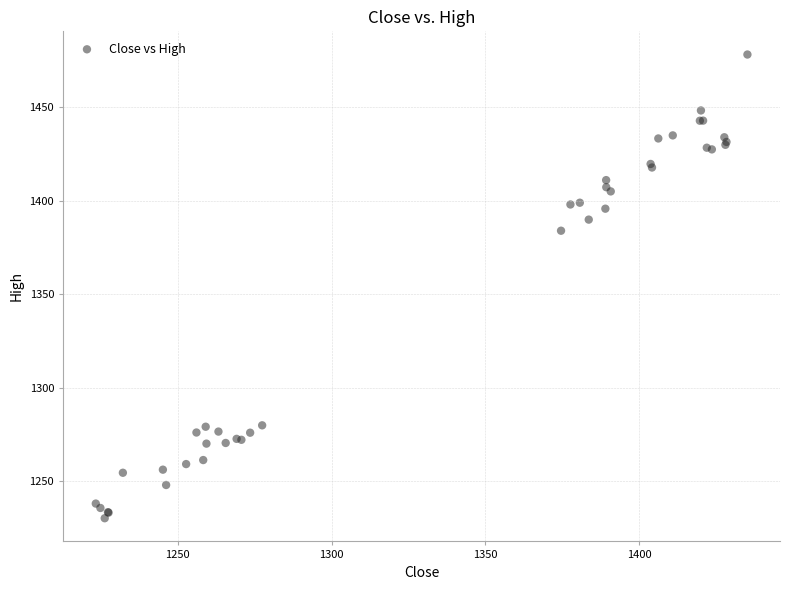

What Y value in the scatter plot is closest to 1354?

1384.0